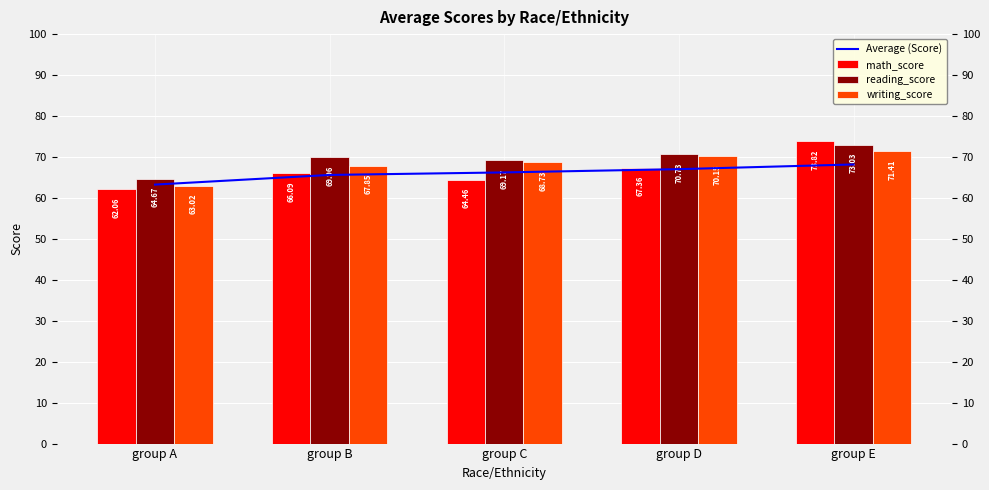

What are all the series names shown in the legend?

Average (Score), math_score, reading_score, writing_score